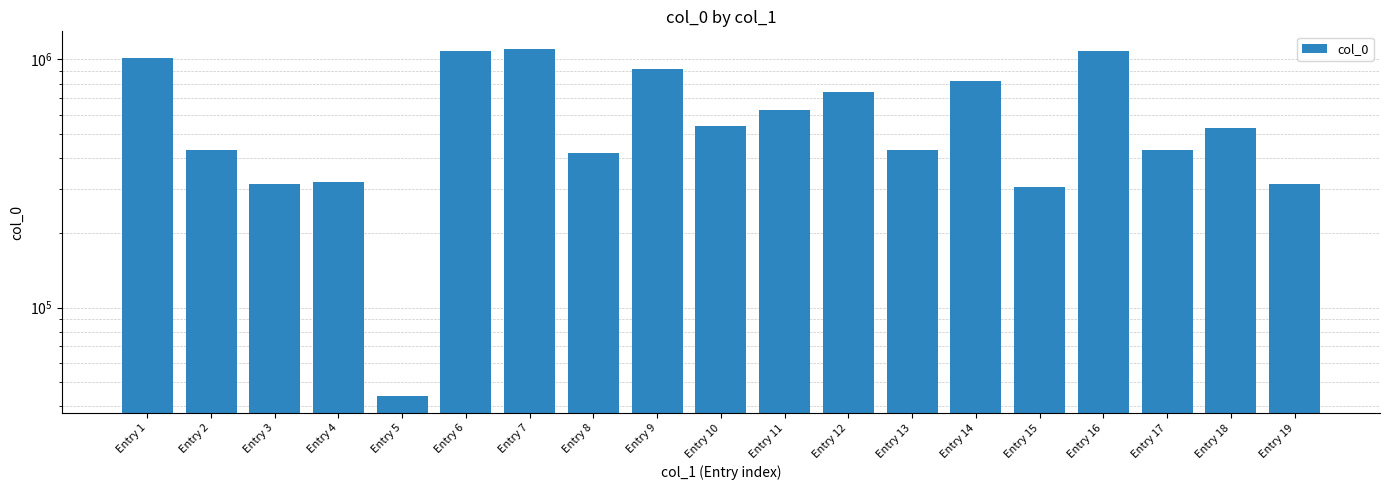

Does the chart contain stacked bars?

No